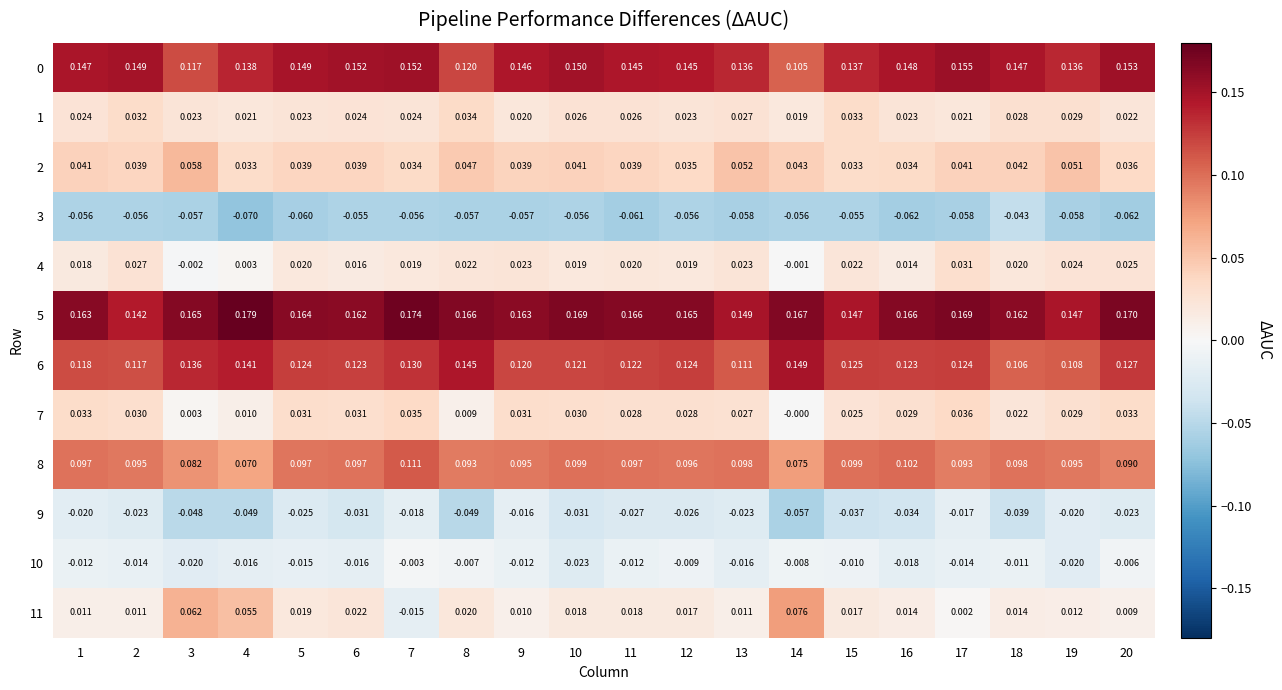

Is the value of 9 at 5 greater than the value of 8 at 16?

No